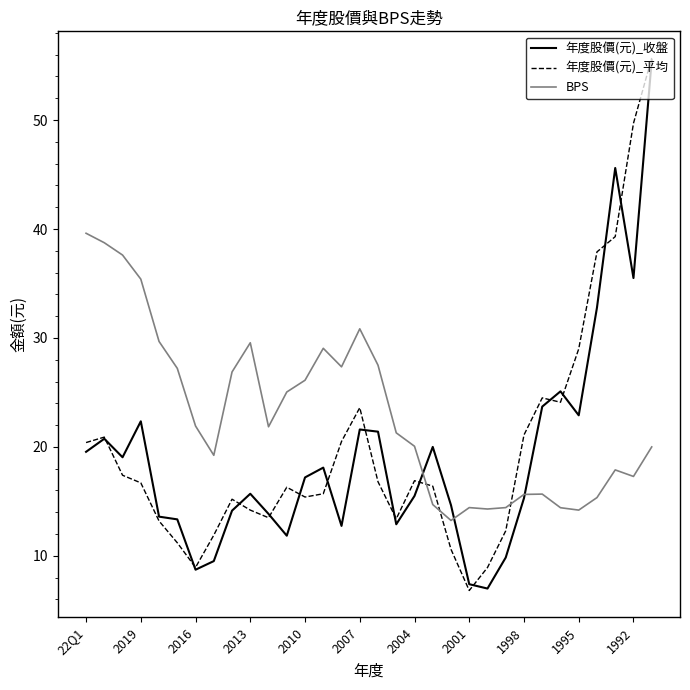

Which series ends up on top after the final intersection of BPS and 年度股價(元)_平均?

年度股價(元)_平均